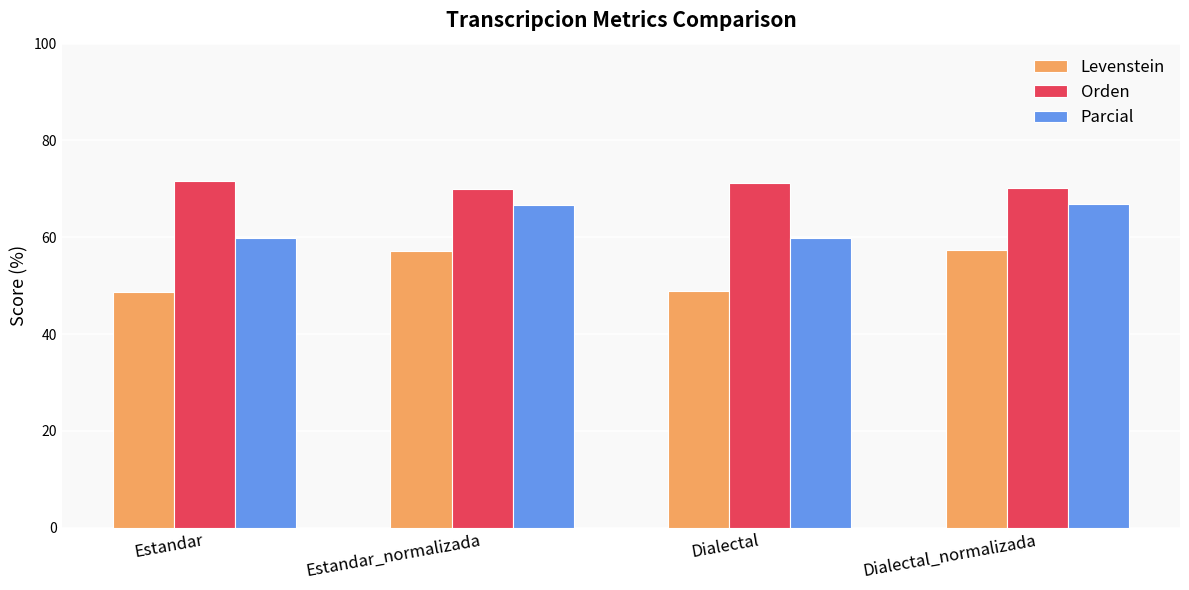

What is the total value across all series at Estandar_normalizada?

193.8